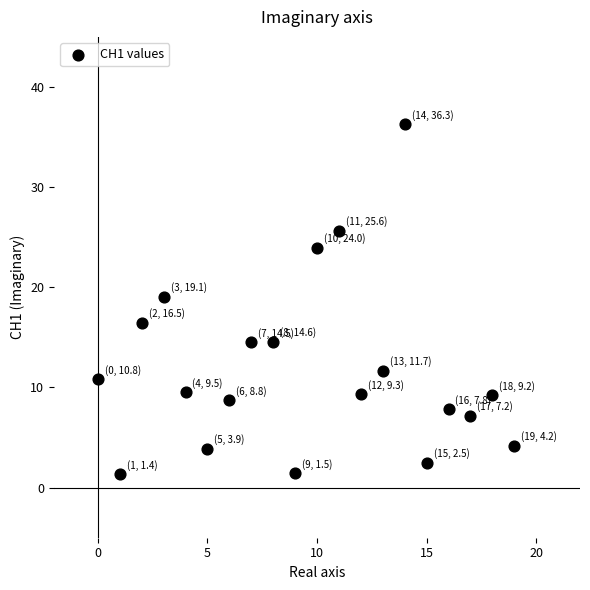

What is the range of Y values (max minus min)?

34.9